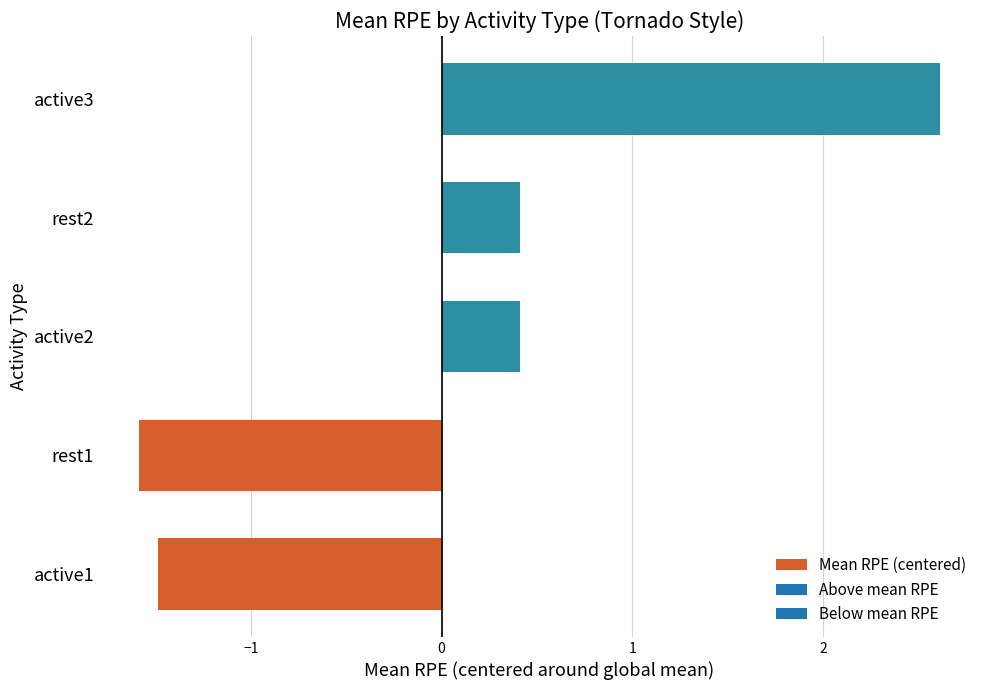

Reading bottom to top, list all the values displayed in this chart.

active1=-1.5	rest1=-1.6	active2=0.4	rest2=0.4	active3=2.6